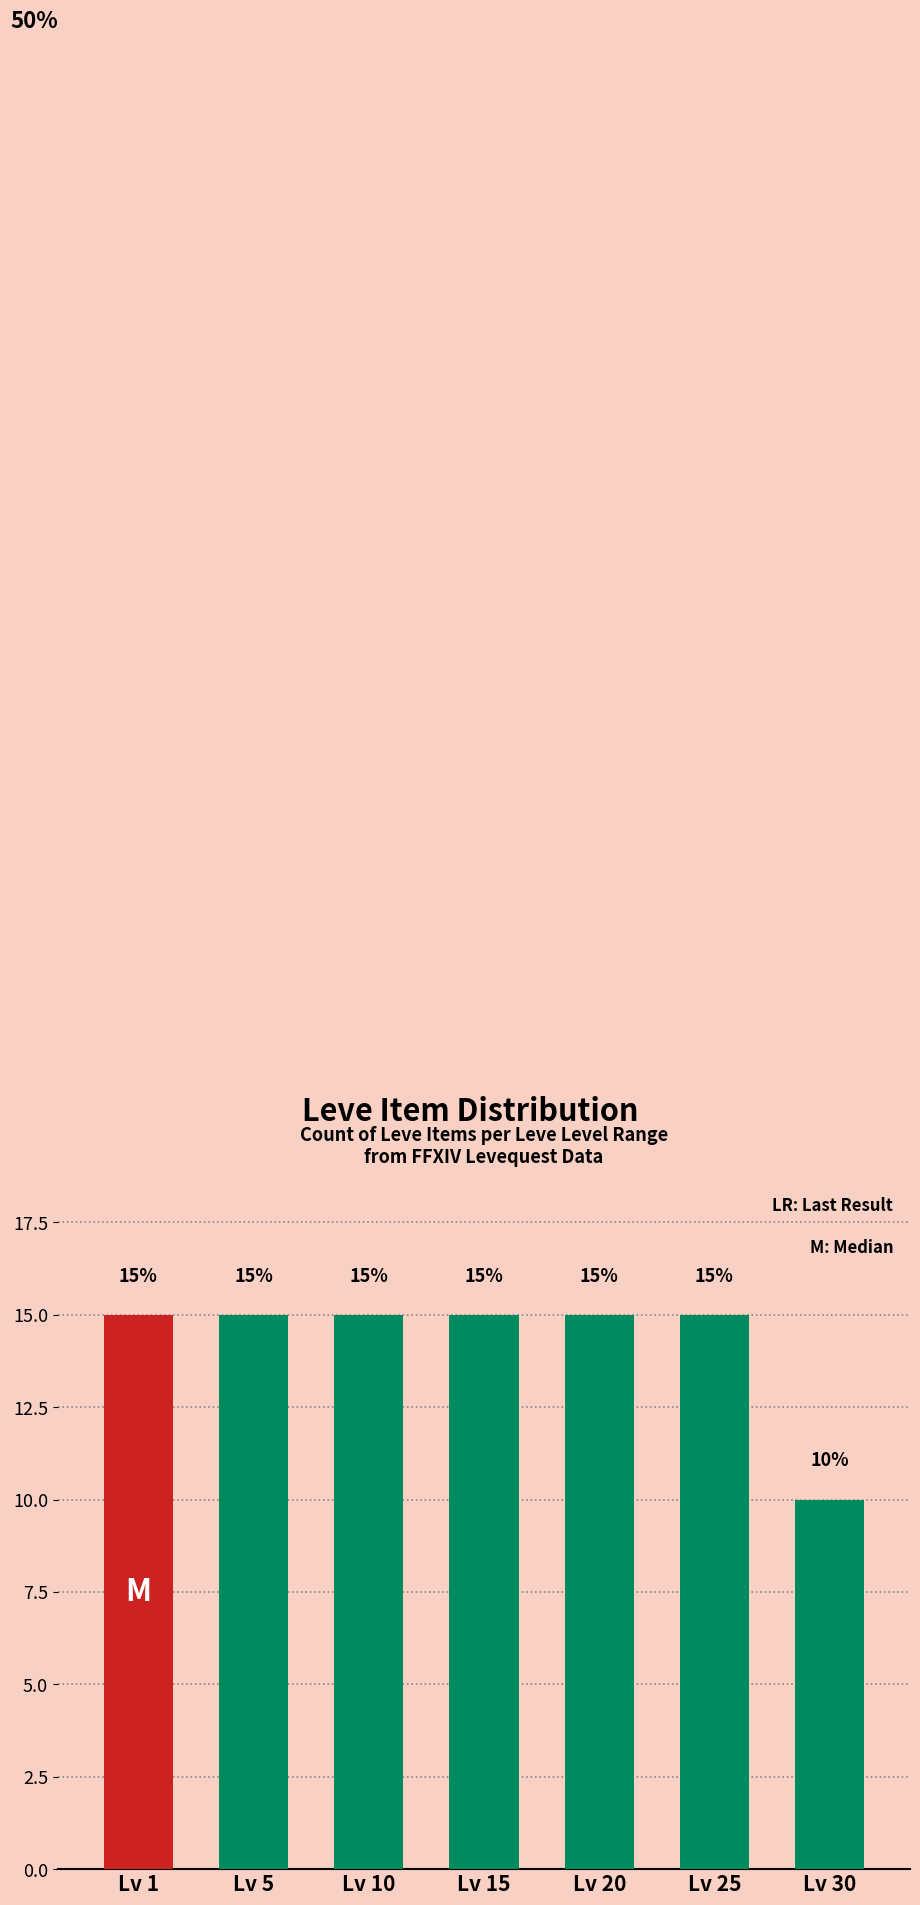

Reading left to right, what are all the values shown in this chart?

Lv 1=15	Lv 5=15	Lv 10=15	Lv 15=15	Lv 20=15	Lv 25=15	Lv 30=10